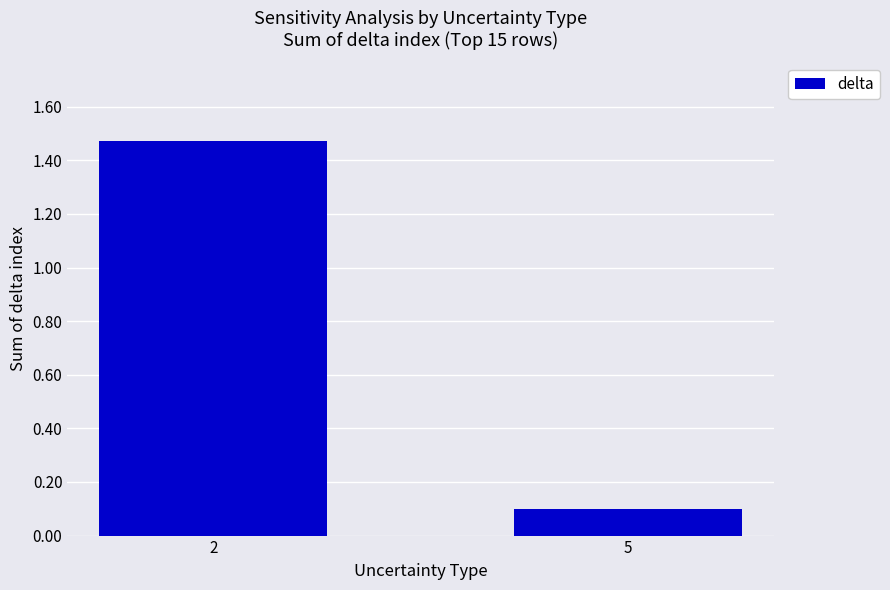

Rank the categories by value from lowest to highest.

5, 2